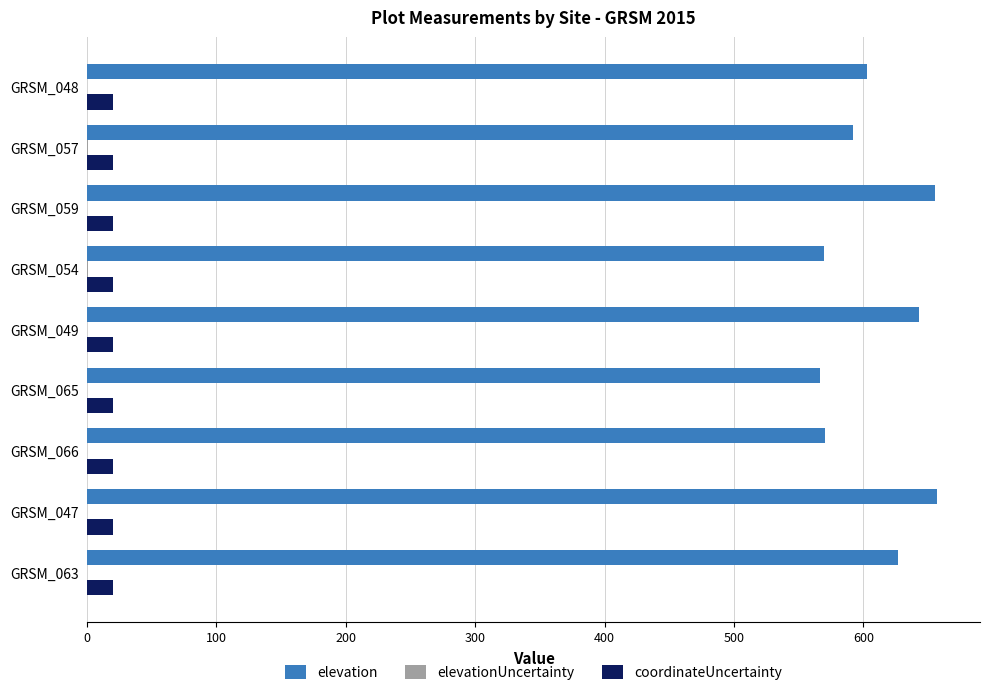

Is it true that elevation equals 884.8 at GRSM_066?

False